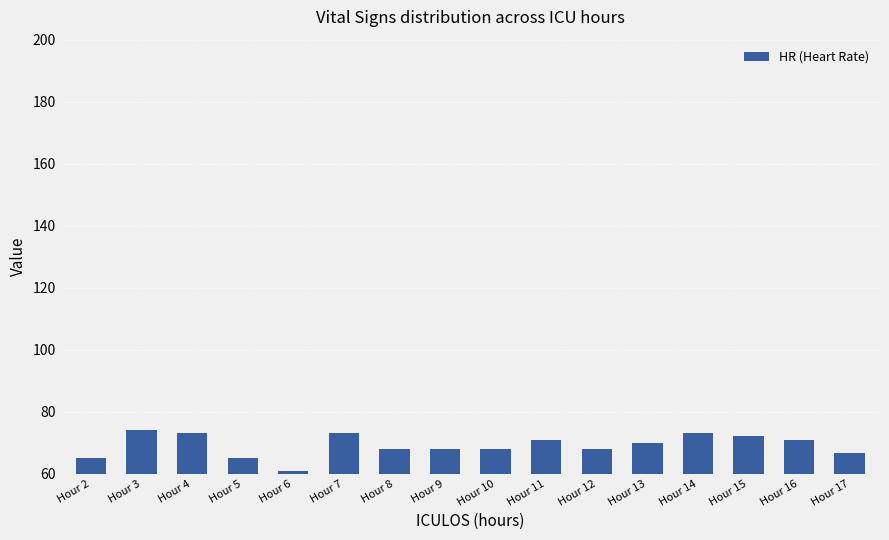

Count the number of categories in the chart.

16